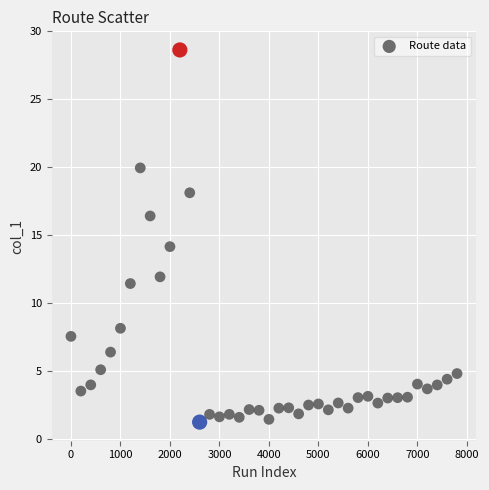

What is the range of X values (max minus min)?

7800.0